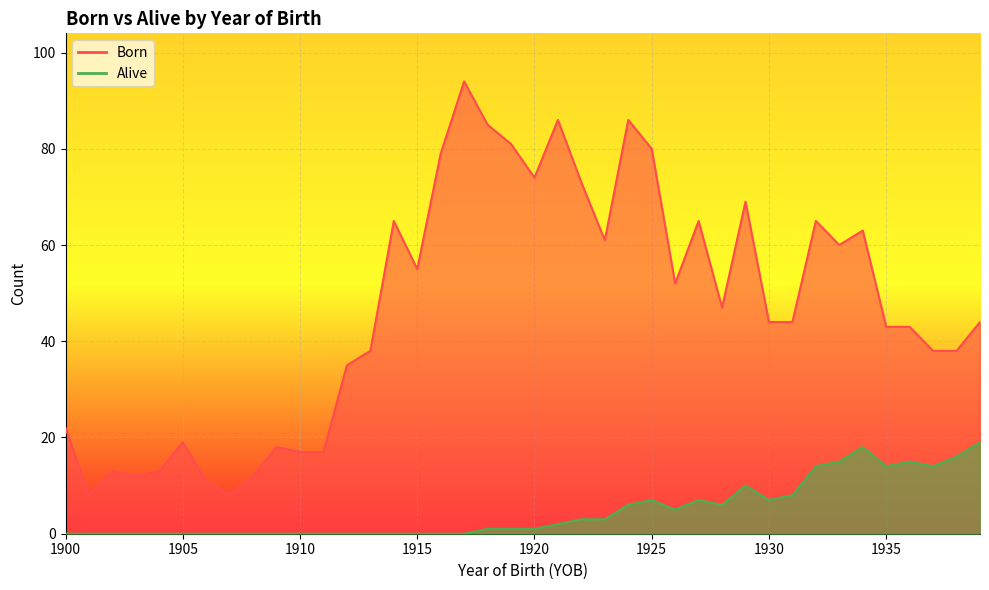

What is the value of the Born point at the 29th from the left?

47